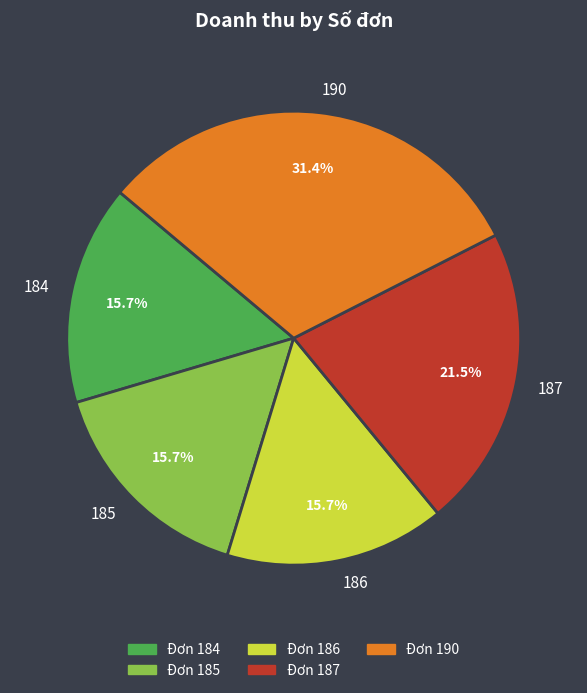

How many slices are in this pie chart?

5